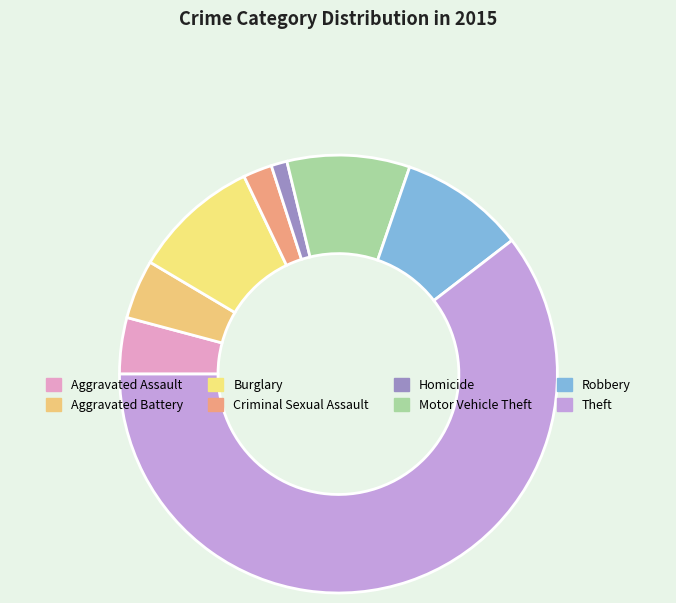

Which slice represents more than half of the pie?

Theft